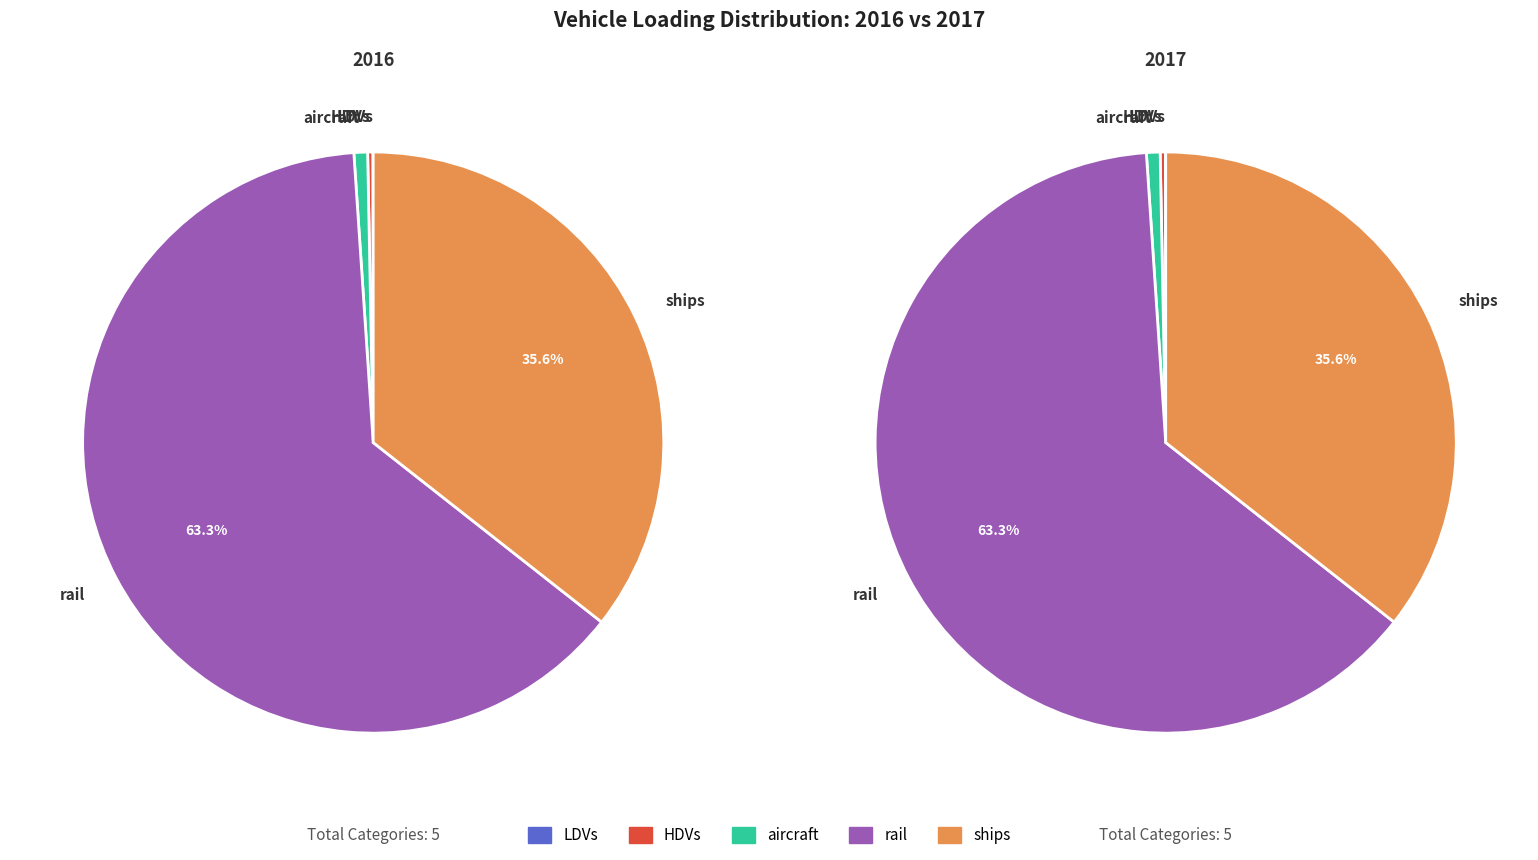

Is there any slice that represents more than half of the pie?

Yes